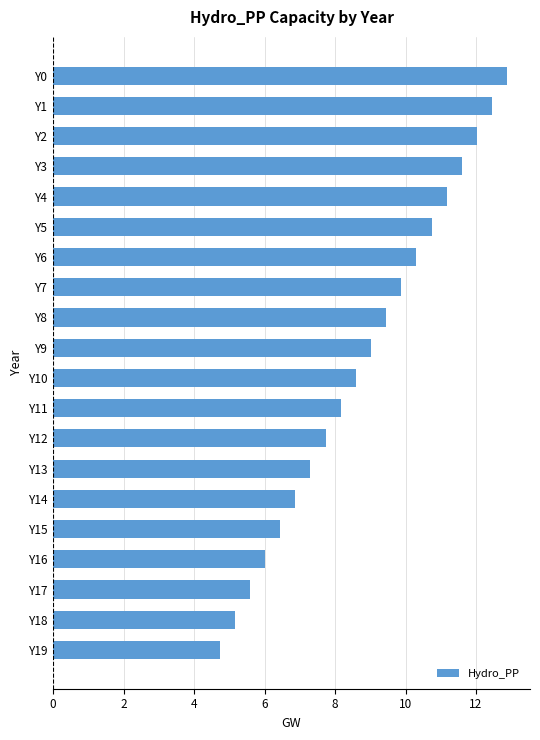

At which category does the chart reach its peak across all series?

Y0